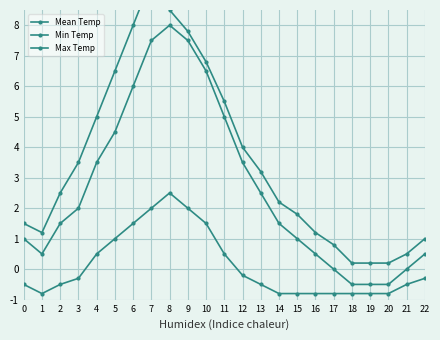

What are all the series names shown in the legend?

Mean Temp, Min Temp, Max Temp